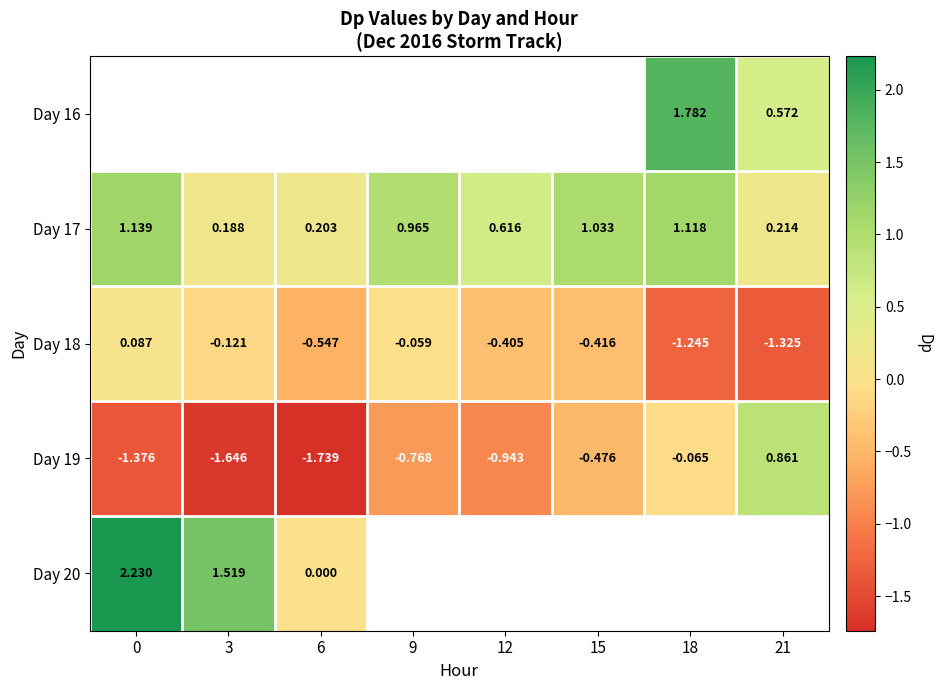

Which series has the largest total across all categories?

Day 17